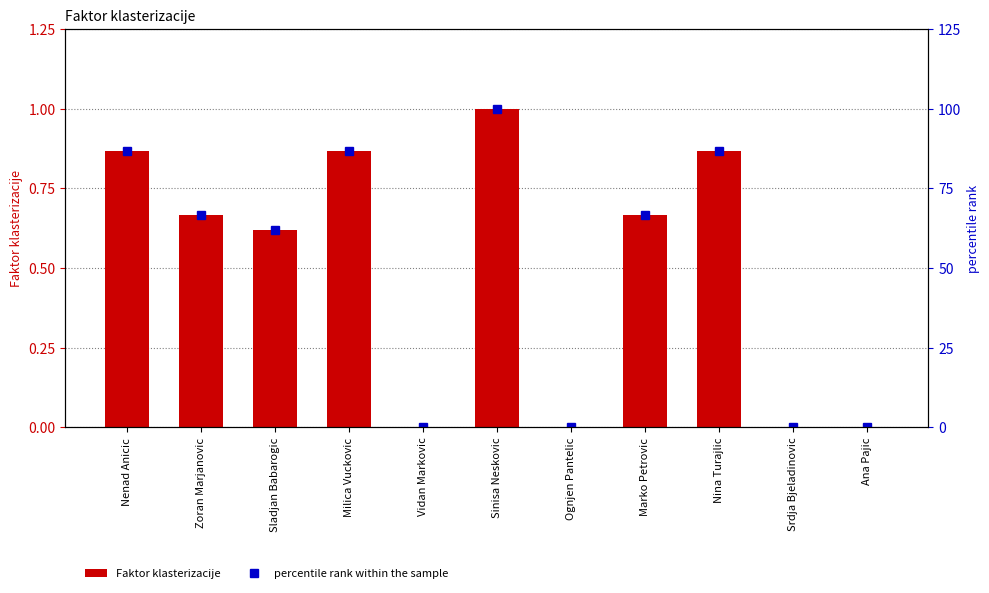

How many categories are shown in the chart?

11